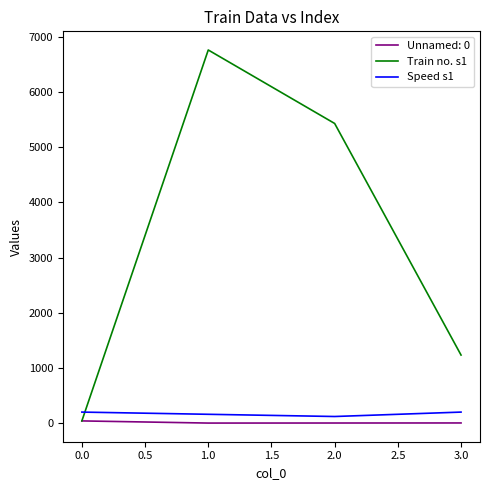

The value of Speed s1 at 1.0 is 160. True or false?

True